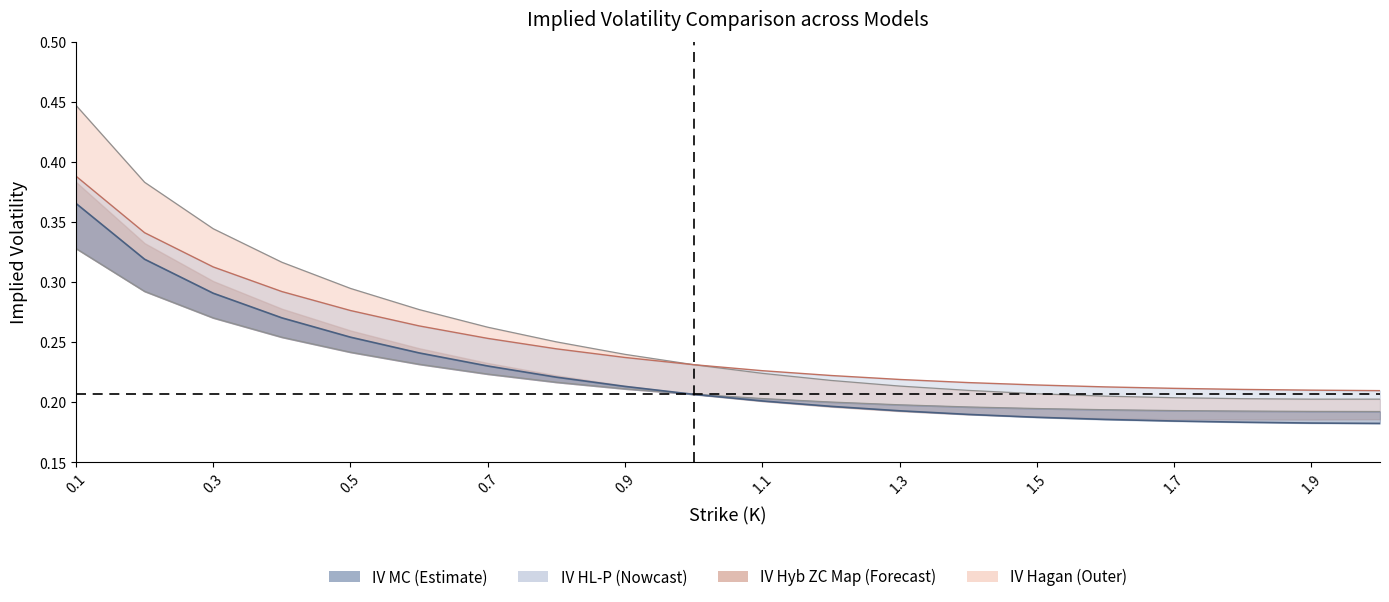

What is the difference between the maximum and minimum values in the IV HL-P series?

0.2